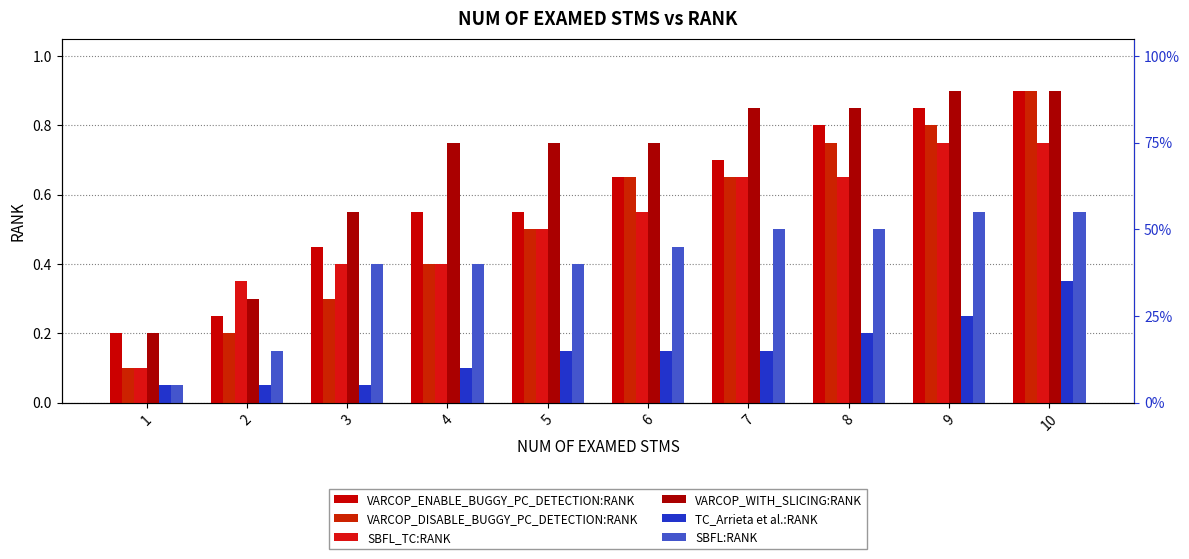

Which series has the largest range (max minus min)?

VARCOP_DISABLE_BUGGY_PC_DETECTION:RANK